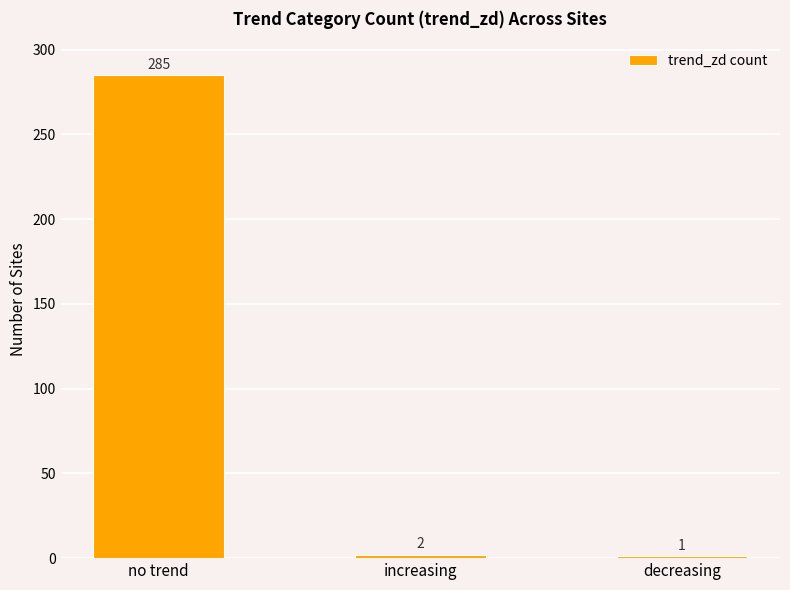

Reading left to right, list all the values displayed in this chart.

285	2	1